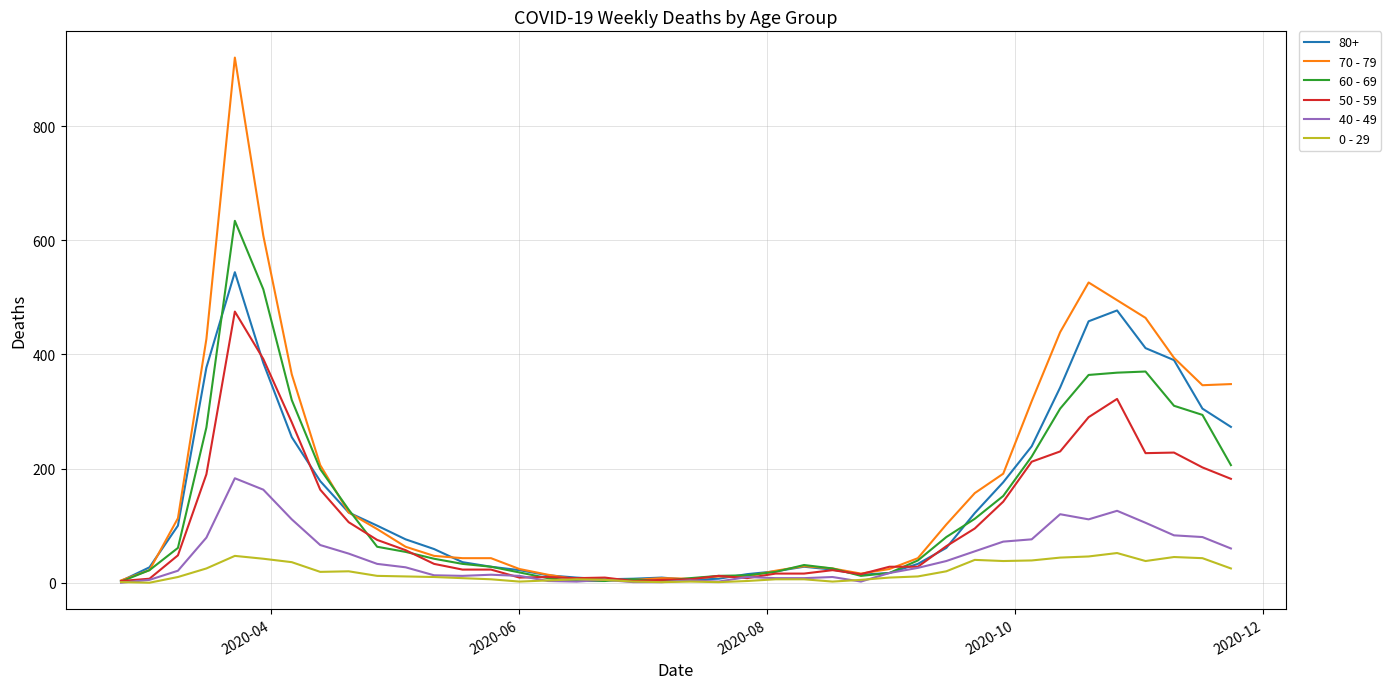

Rank the series by their maximum value, from lowest to highest.

0 - 29, 40 - 49, 50 - 59, 80+, 60 - 69, 70 - 79